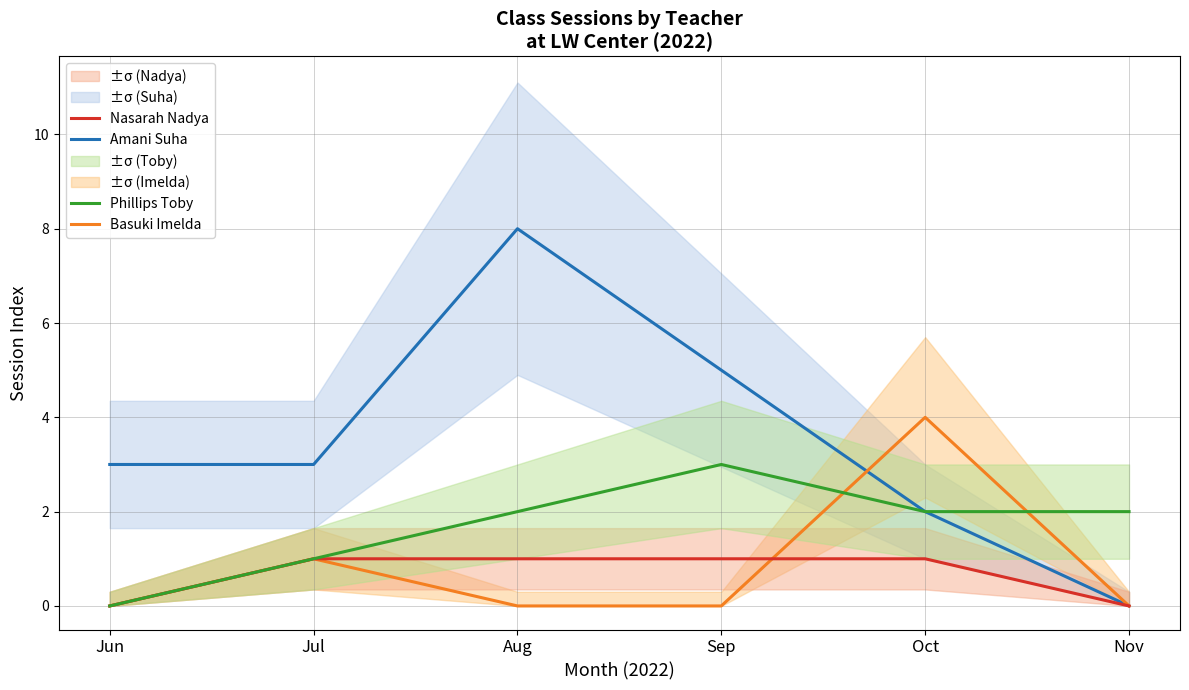

In Amani Suha, how many points are higher than both neighbors (excluding endpoints)?

1